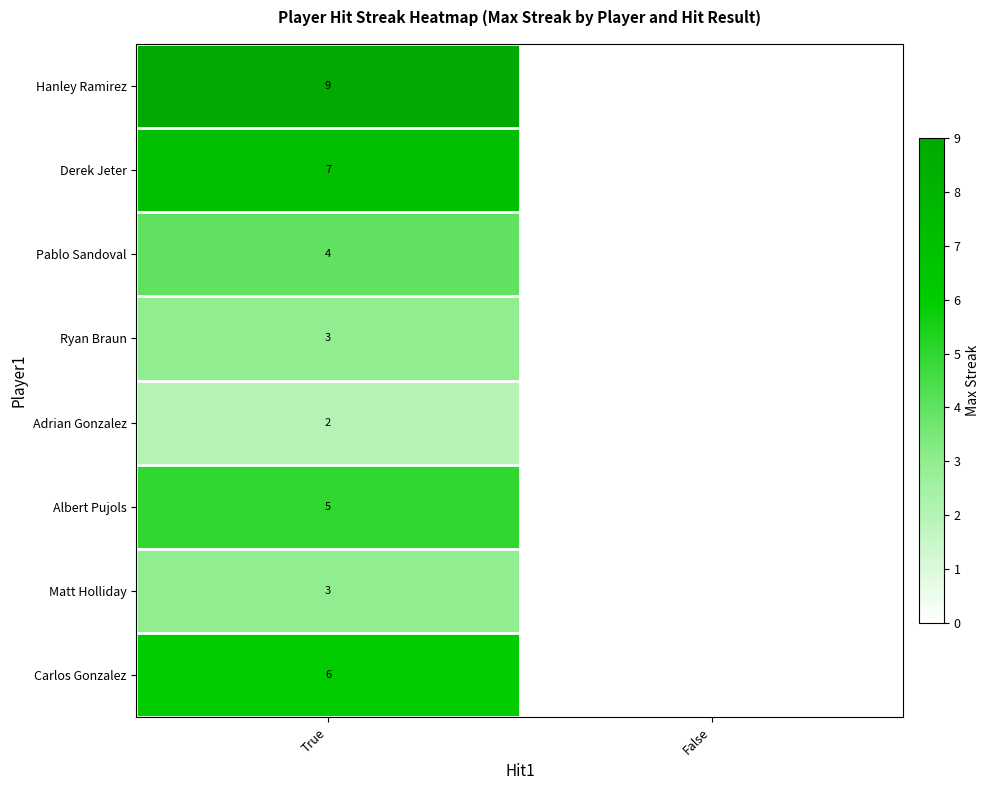

At which category is the sum across all series the highest?

True